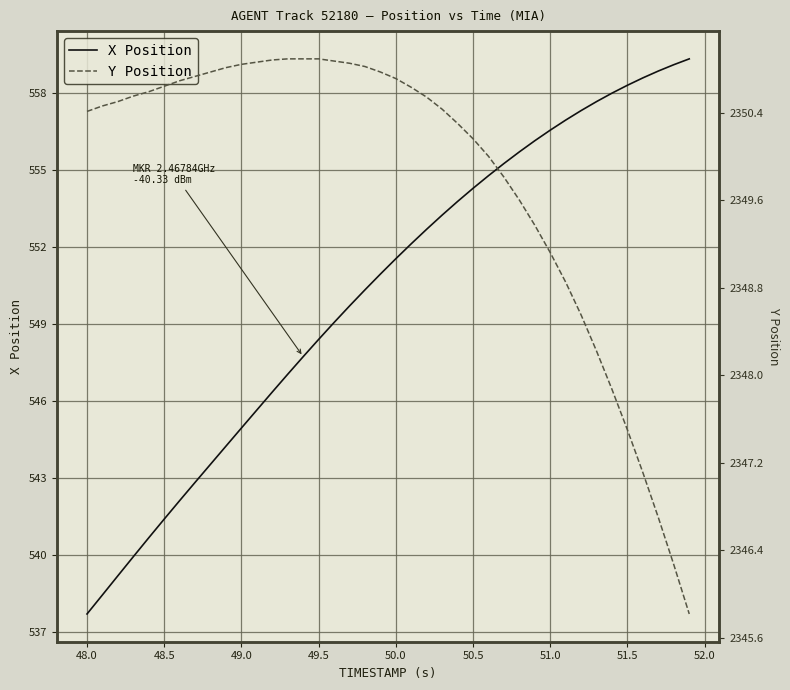

What is the maximum value for X Position?

559.3